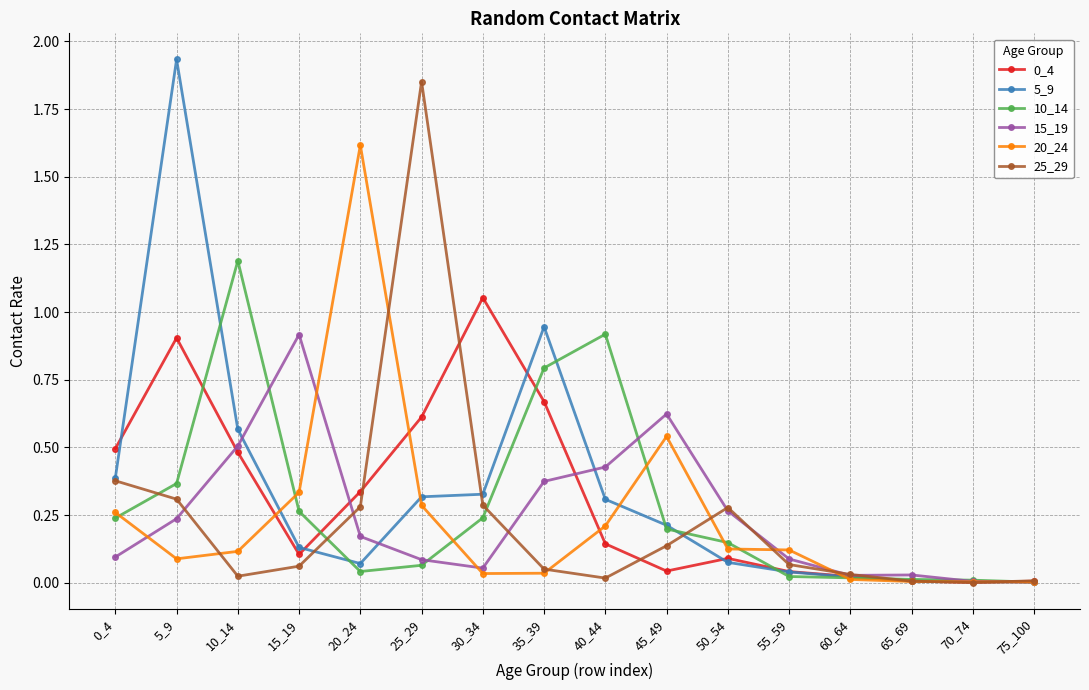

Which category has the highest value in the 0_4 series?

30_34